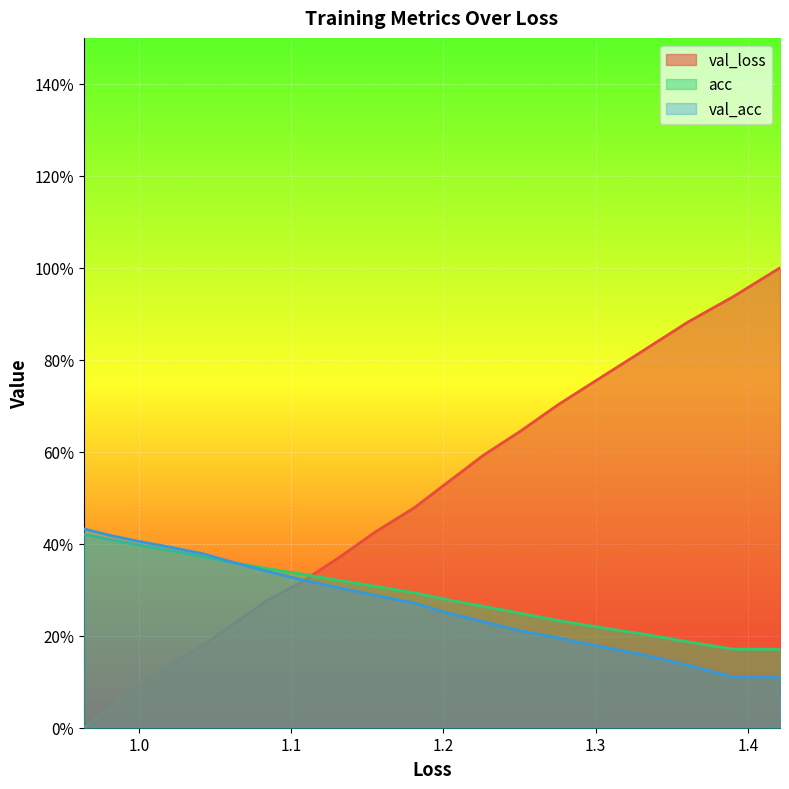

Is it true that val_loss equals 0.1 at 1.1?

False